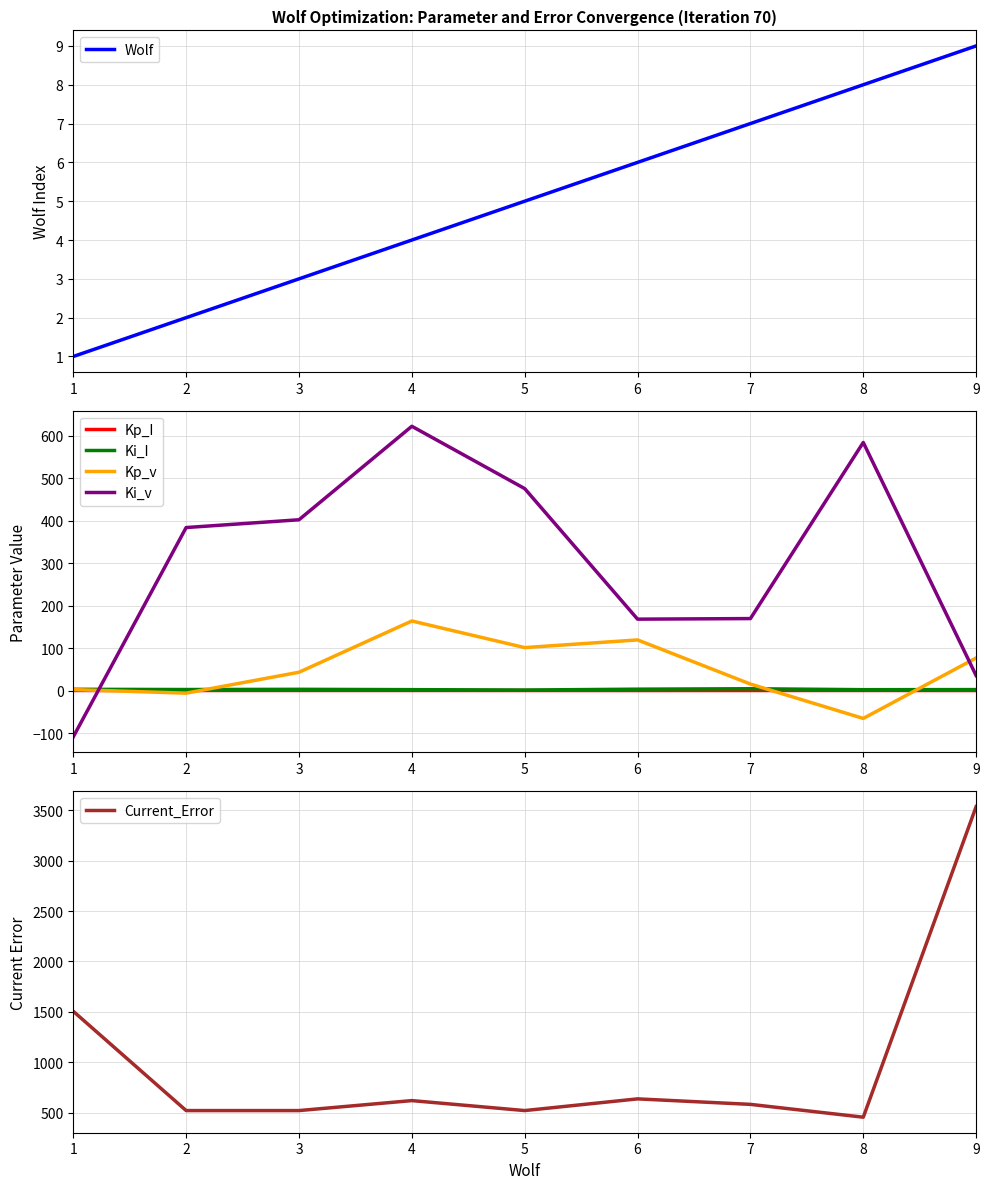

Which has a higher value, 4 or 3?

4